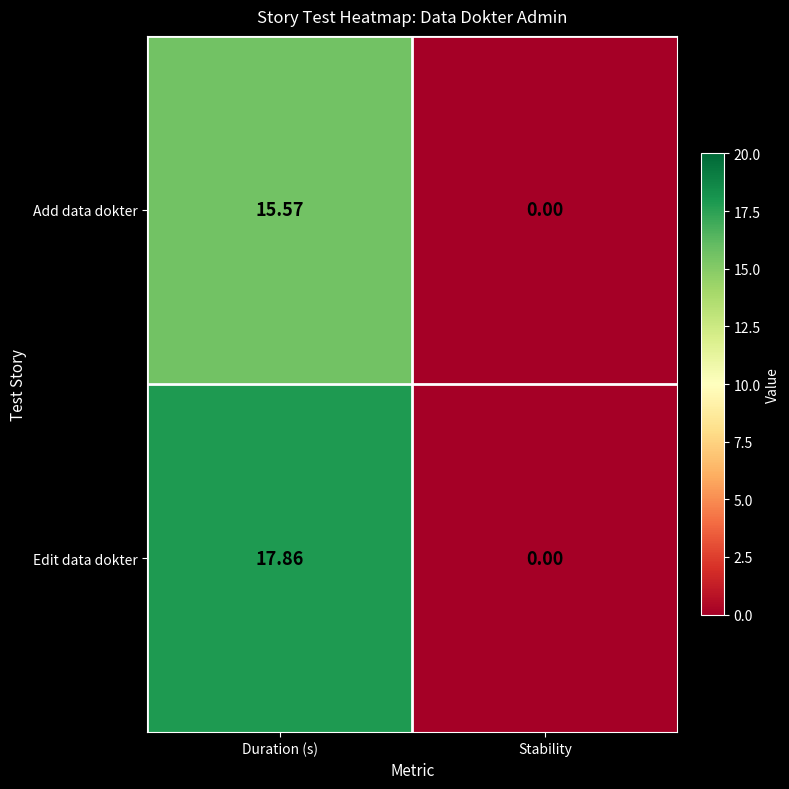

List the series in order of their overall mean, lowest first.

Add data dokter, Edit data dokter